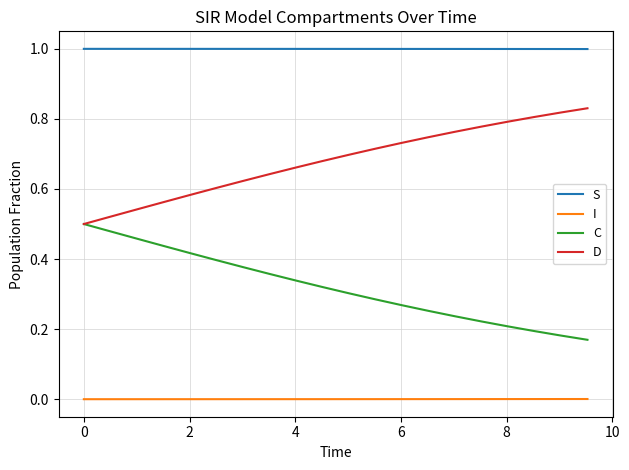

Does the chart display data point markers on the line(s)?

No